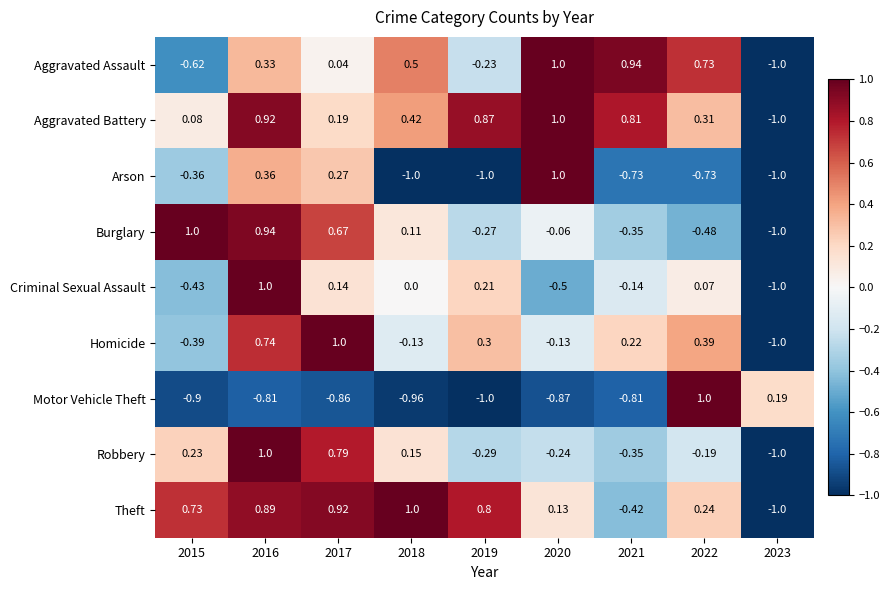

Which series changed the most between 2020 and 2021?

Arson